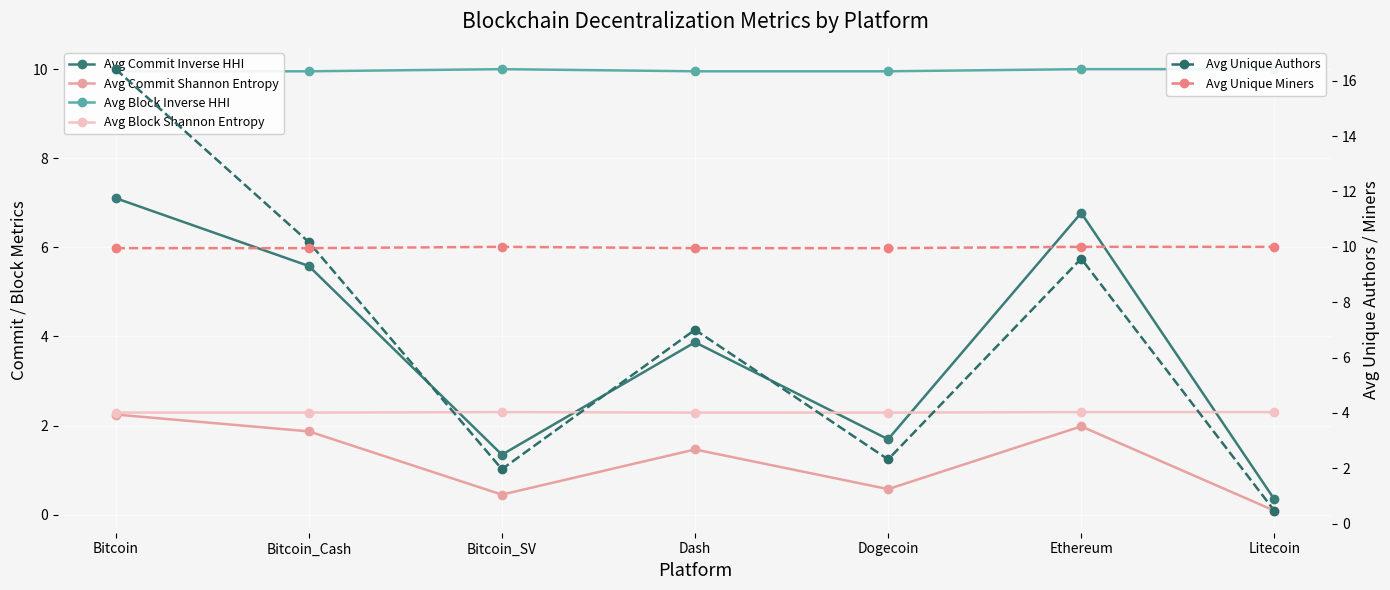

True or false: Avg Unique Miners and Avg Commit Inverse HHI intersect in this chart.

False